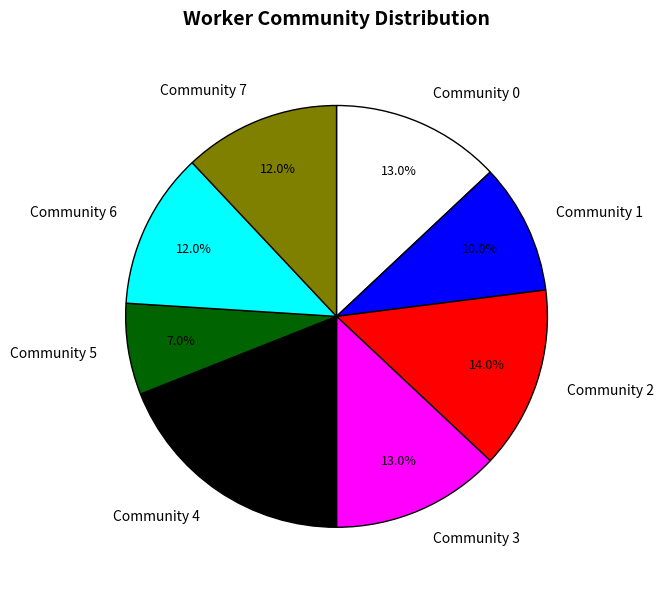

Which slice is the largest?

Community 4